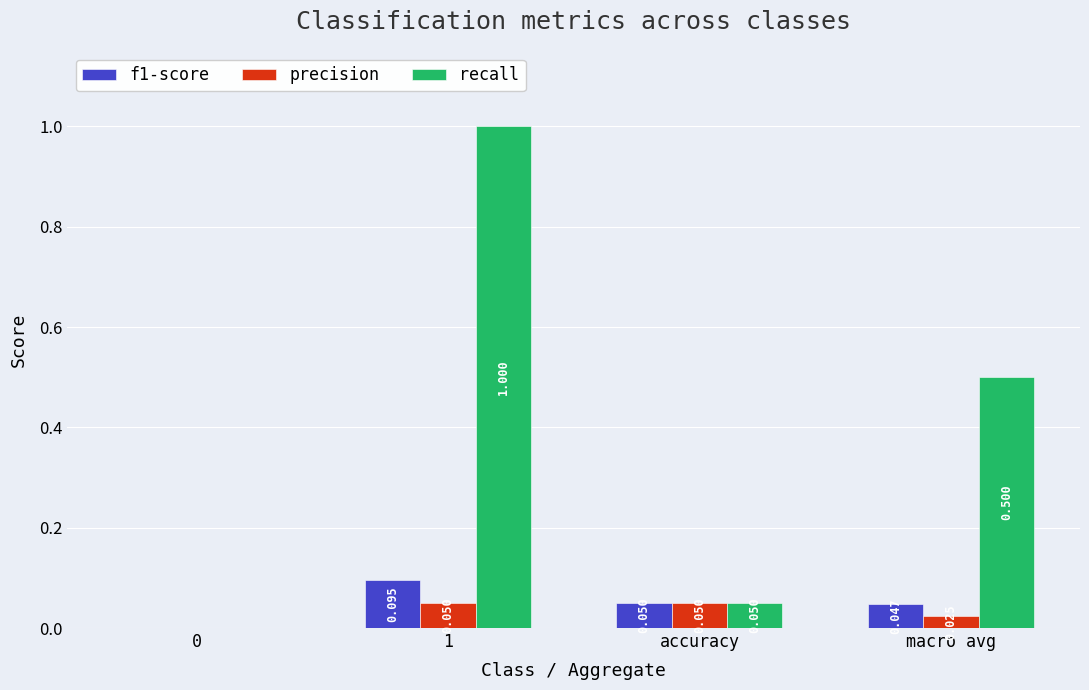

Count the f1-score values in the range 0 to 1.

4